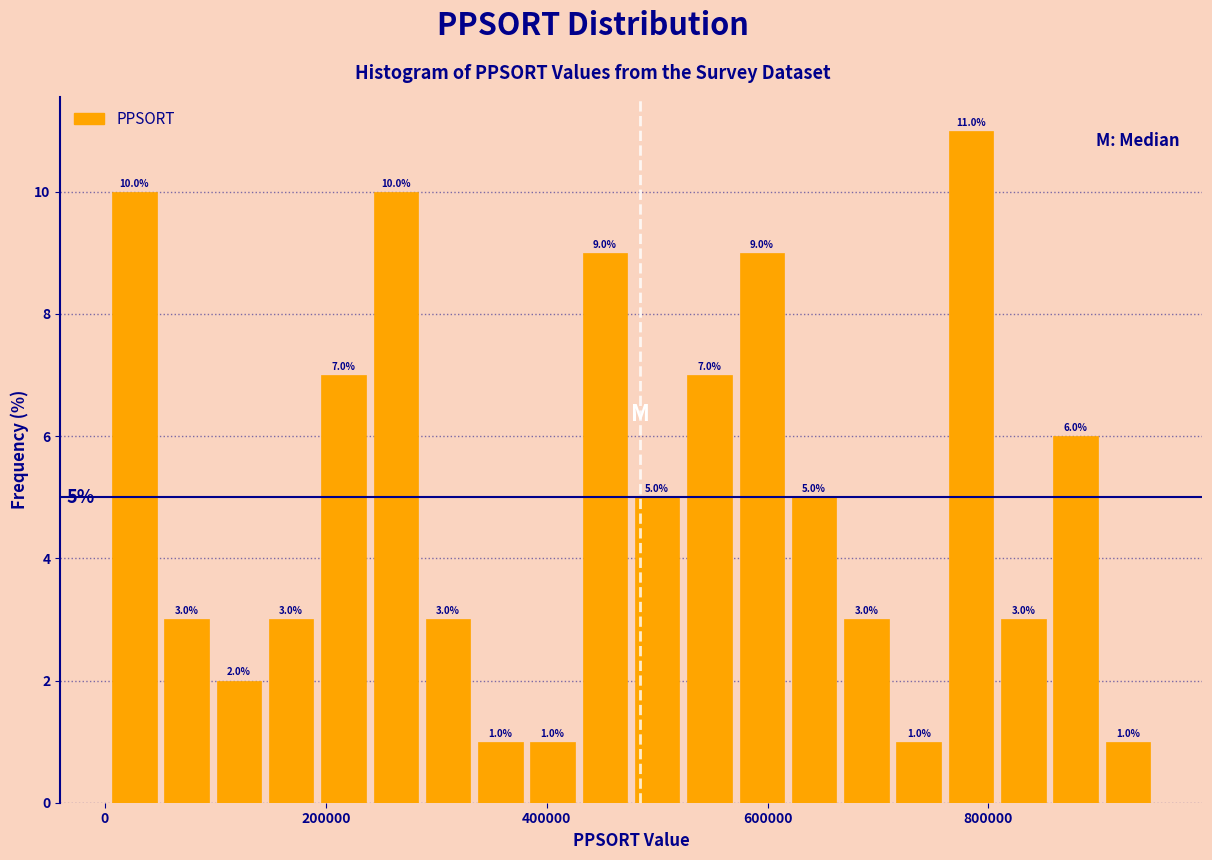

Read against the x-axis, roughly where is the centre of the tallest bar?

780000